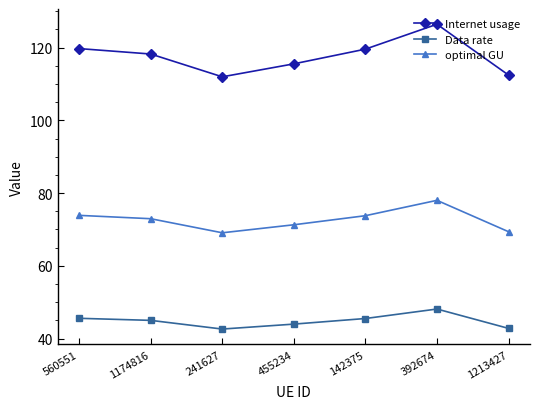

Which category has the highest value in the Internet usage series?

392674